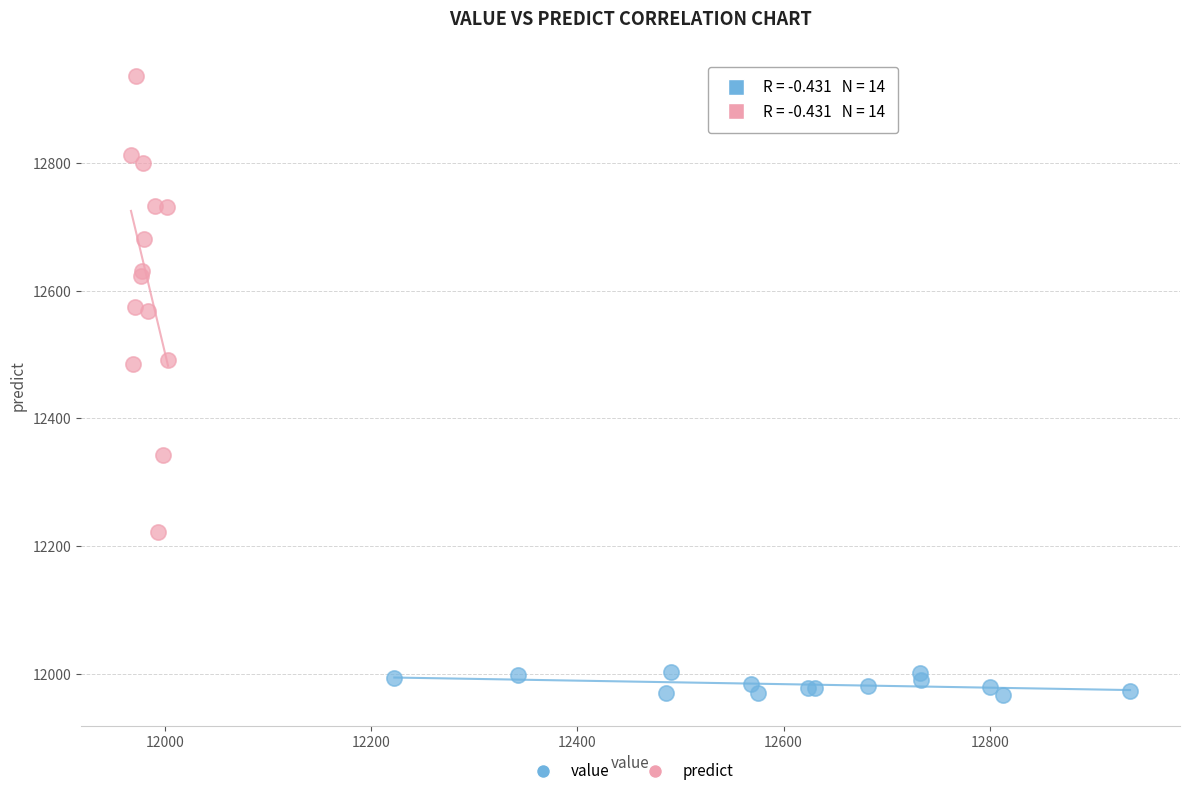

Which series reaches the maximum Y coordinate?

predict